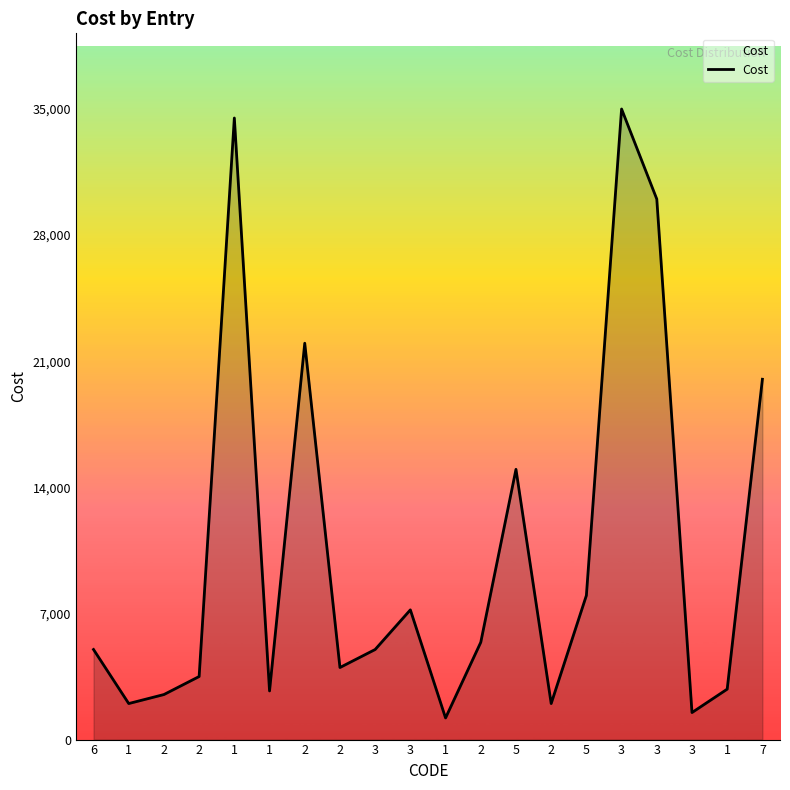

At which category does the data reach its first local valley?

1